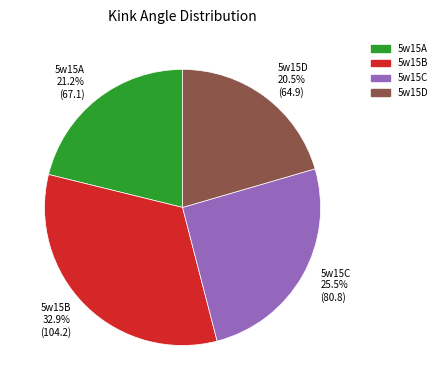

To the nearest percent, what is the average slice percentage?

25%